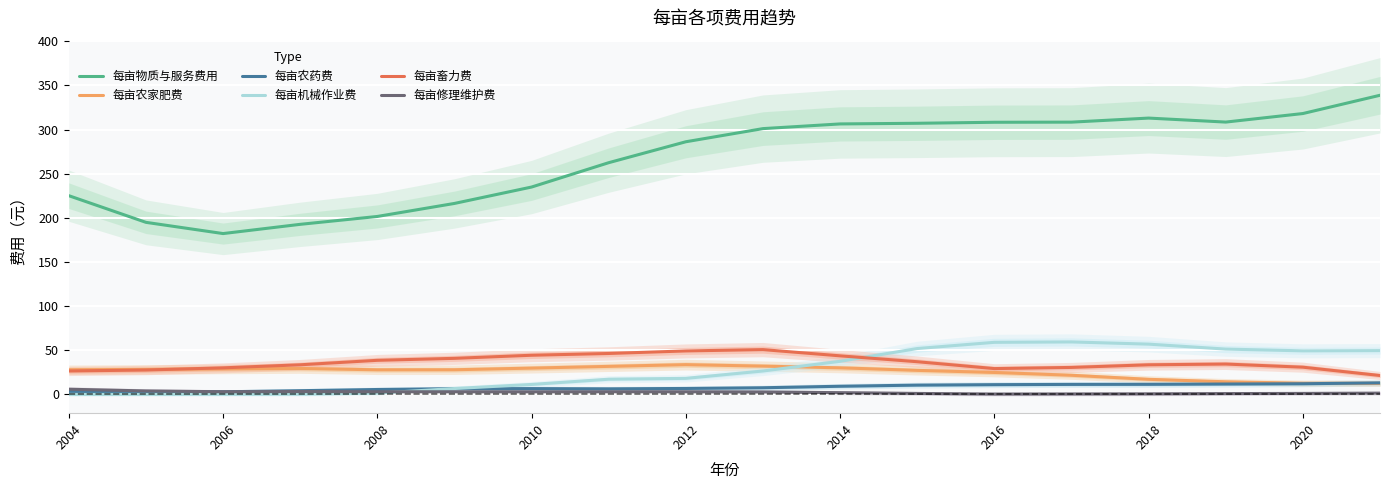

The value of 每亩畜力费 at 2014 is 43.7. True or false?

True